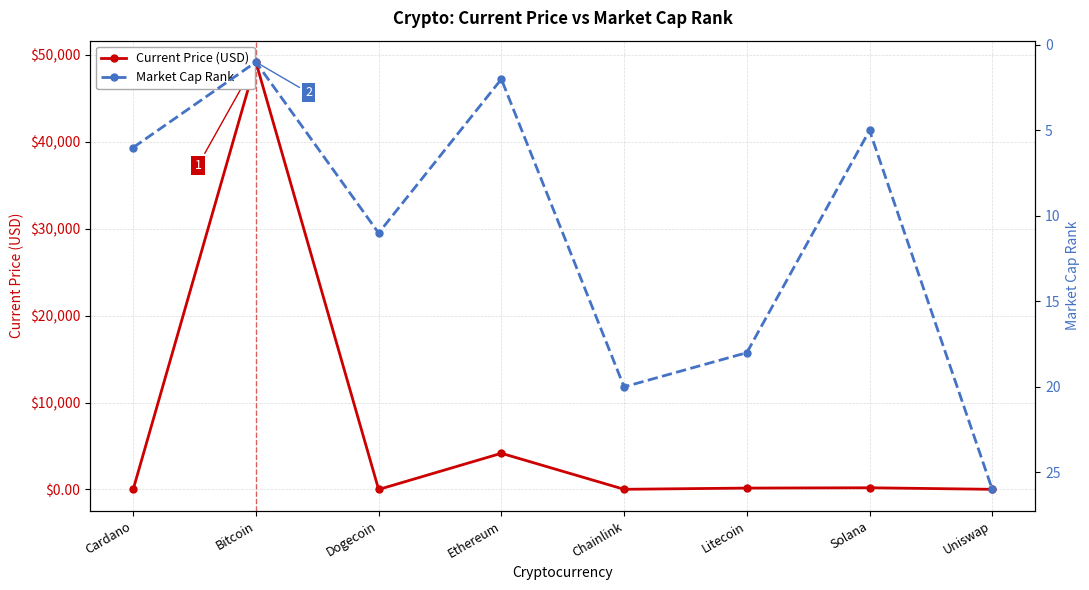

How many interior local valleys does the Current Price (USD) series have?

2